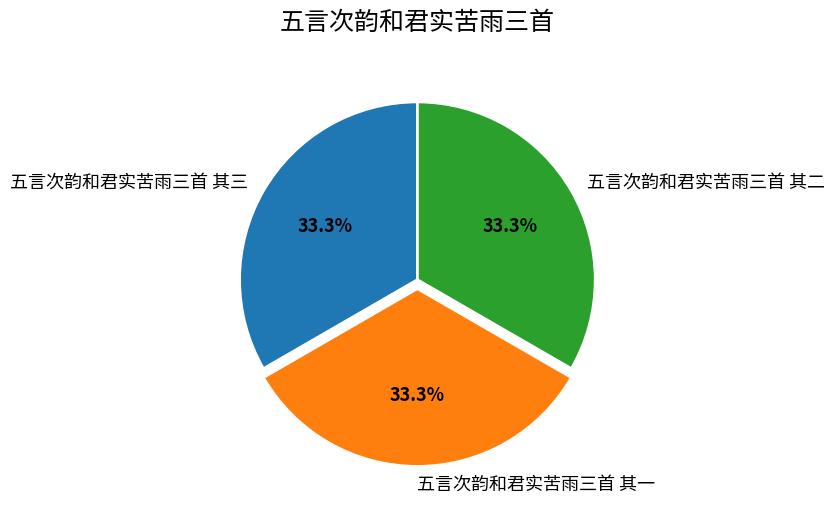

Combined, what portion of the pie is 五言次韵和君实苦雨三首 其三 and 五言次韵和君实苦雨三首 其一?

66.7%